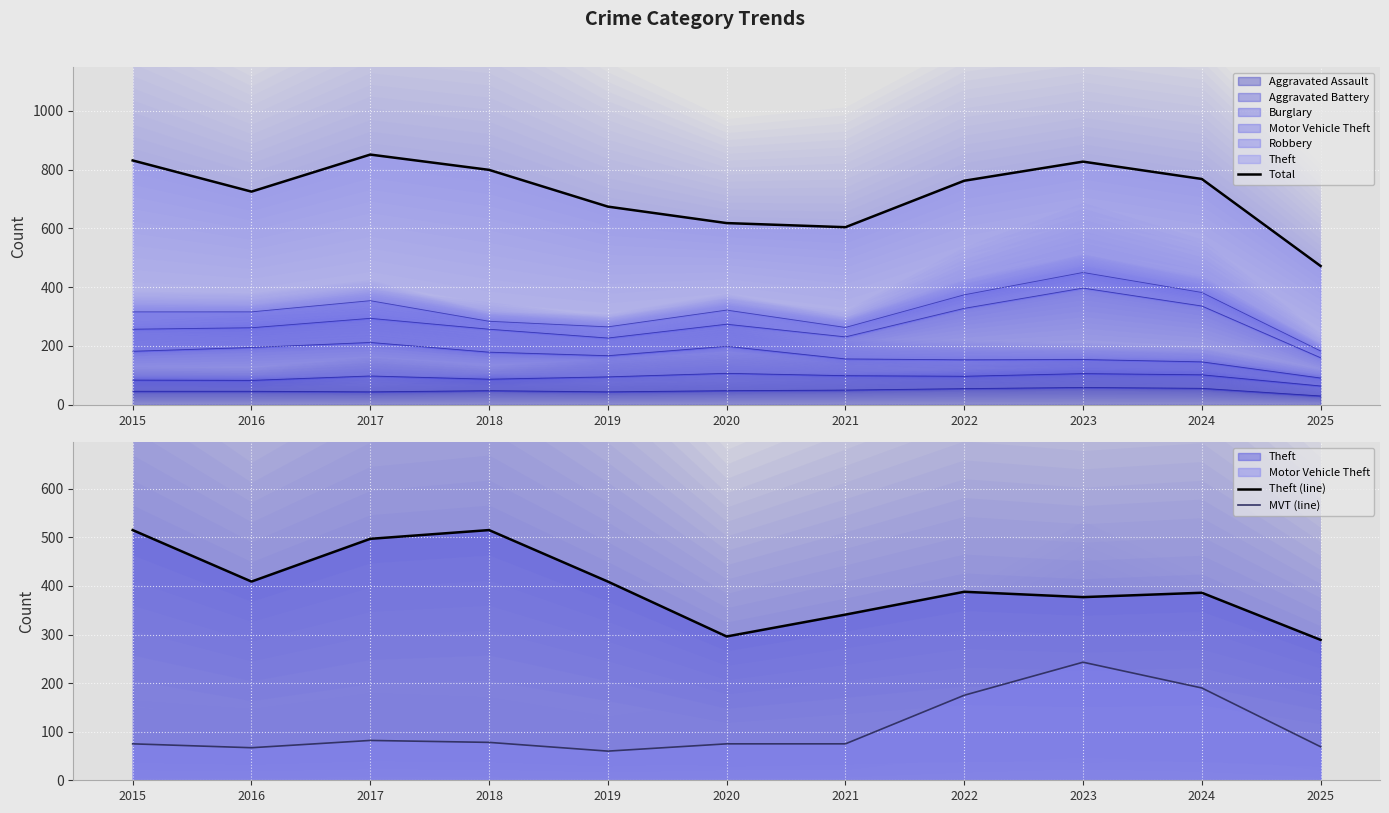

Which series changed the most between 2017 and 2019?

Total